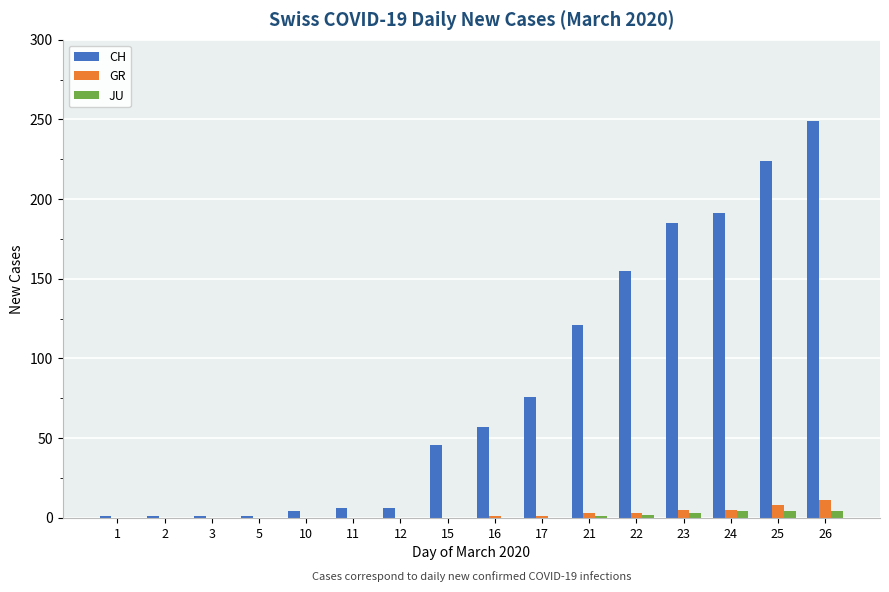

The CH series shows 306 at 23. True or false?

False